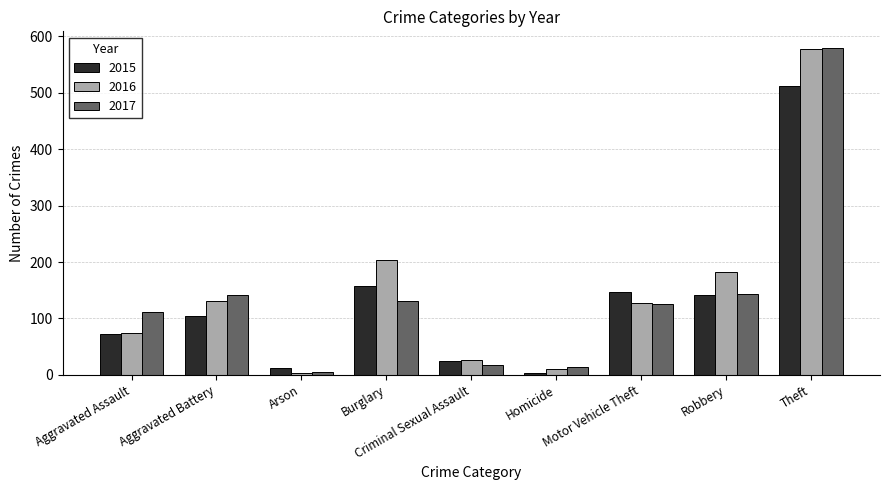

What is the spread (max minus min) of values at Theft?

68